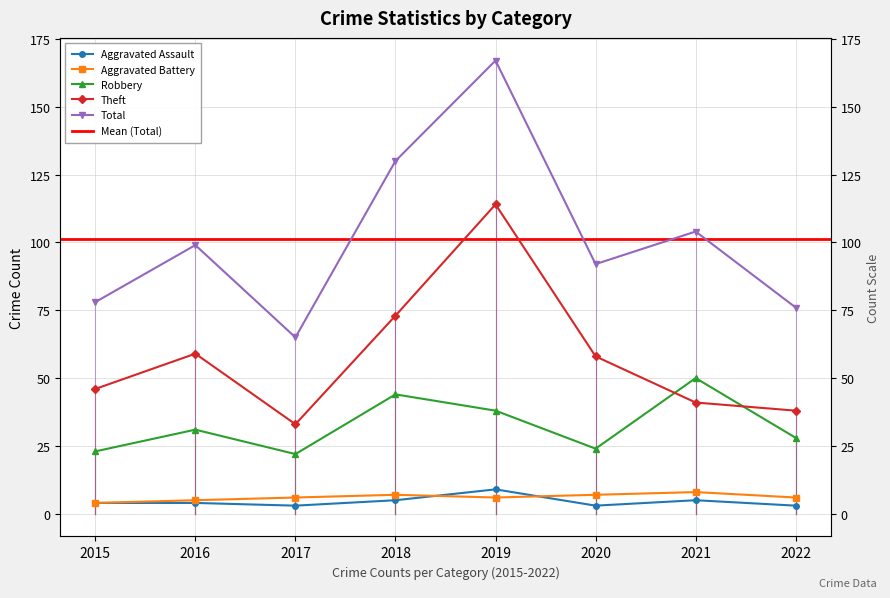

What is the sum of the Theft values at 2021 and 2019?

155